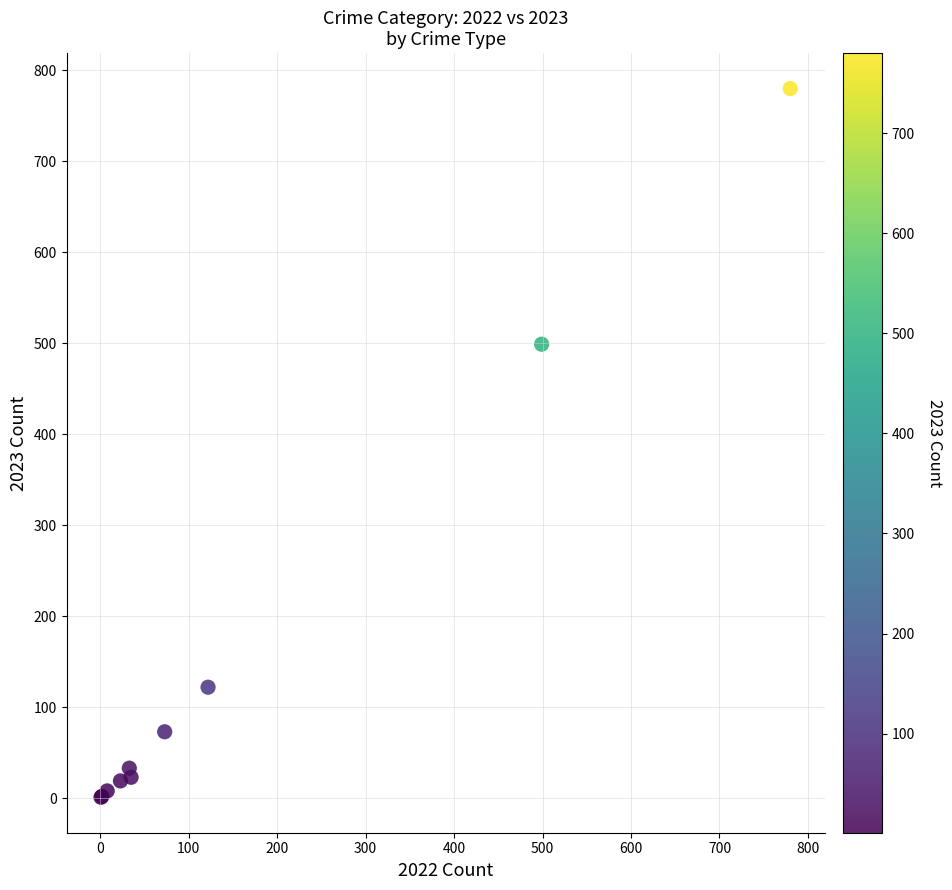

What Y value in the scatter plot is closest to 390?

499